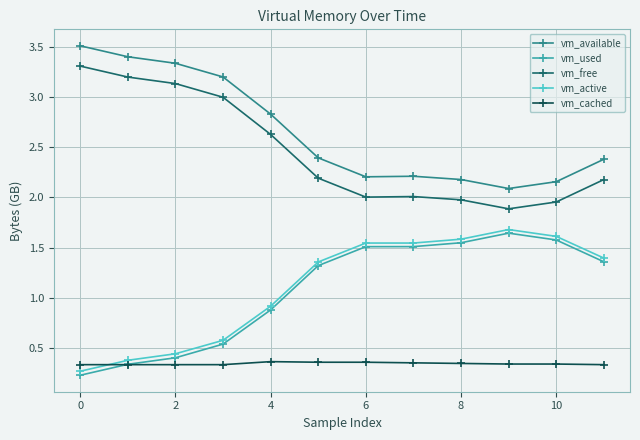

What is the greatest value displayed?

3.5